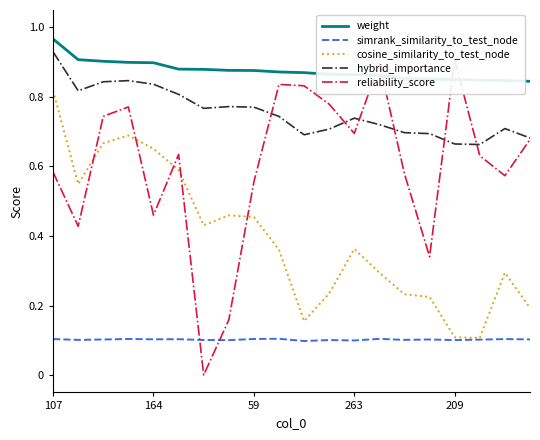

True or false: weight has more than 1 points higher than both neighbors.

False